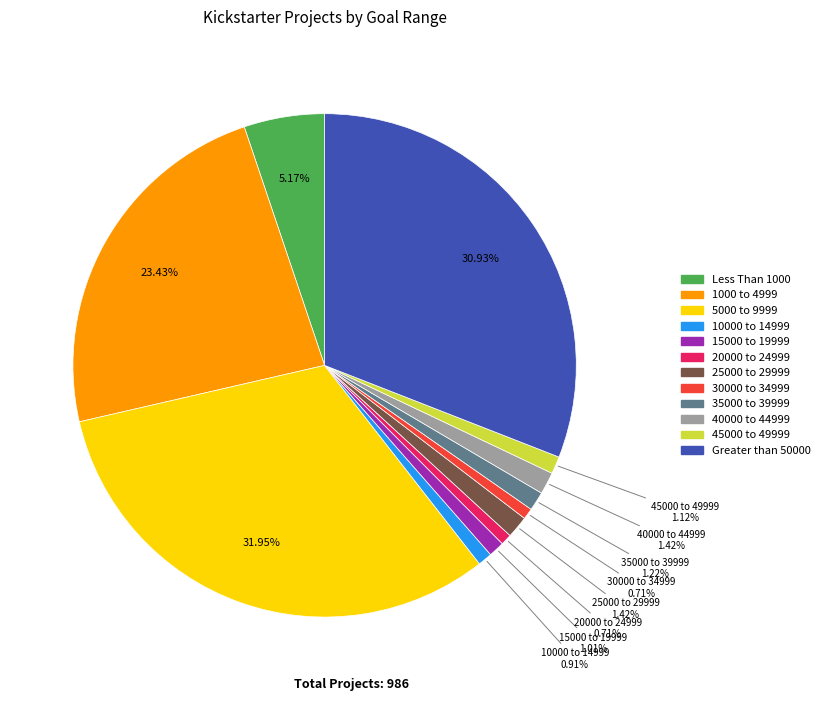

To the nearest percent, what percentage of the pie is 30000 to 34999?

1%